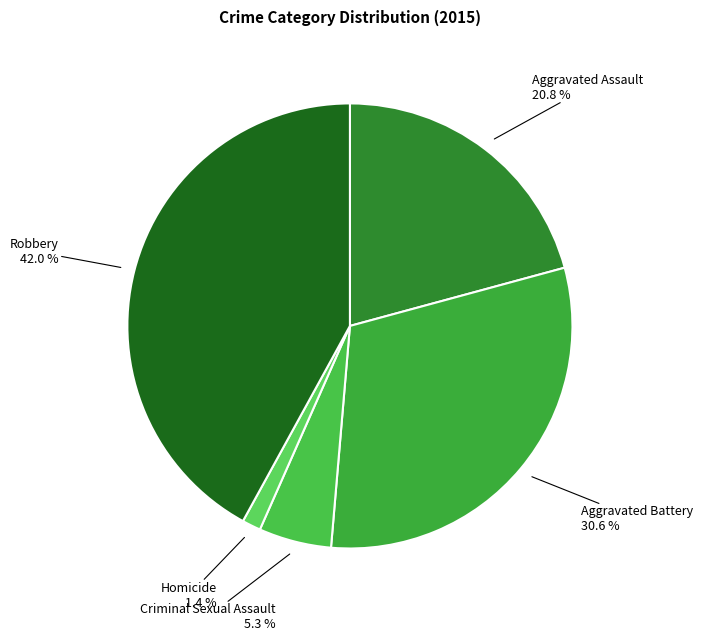

How many slices are in this pie chart?

5